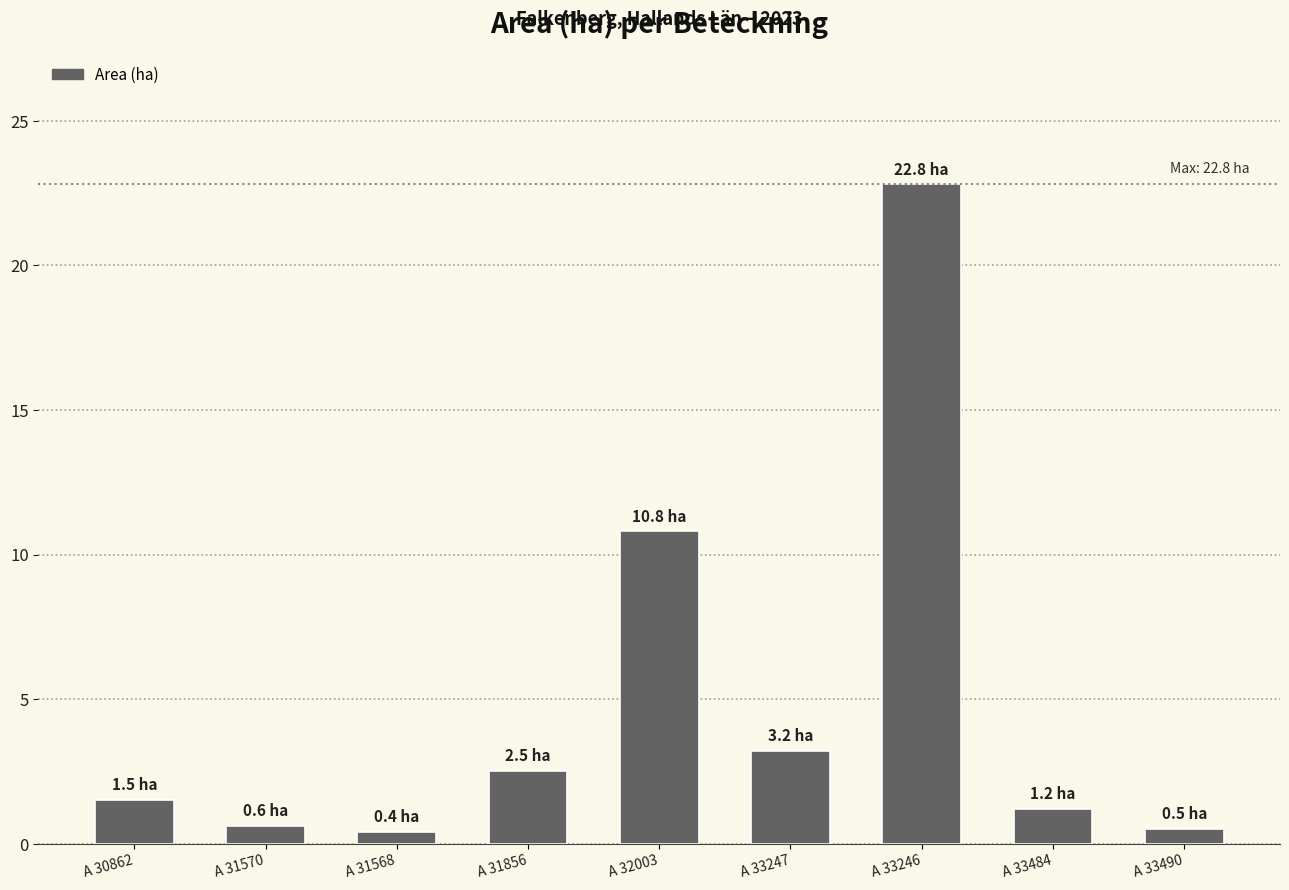

Does the chart contain stacked bars?

No